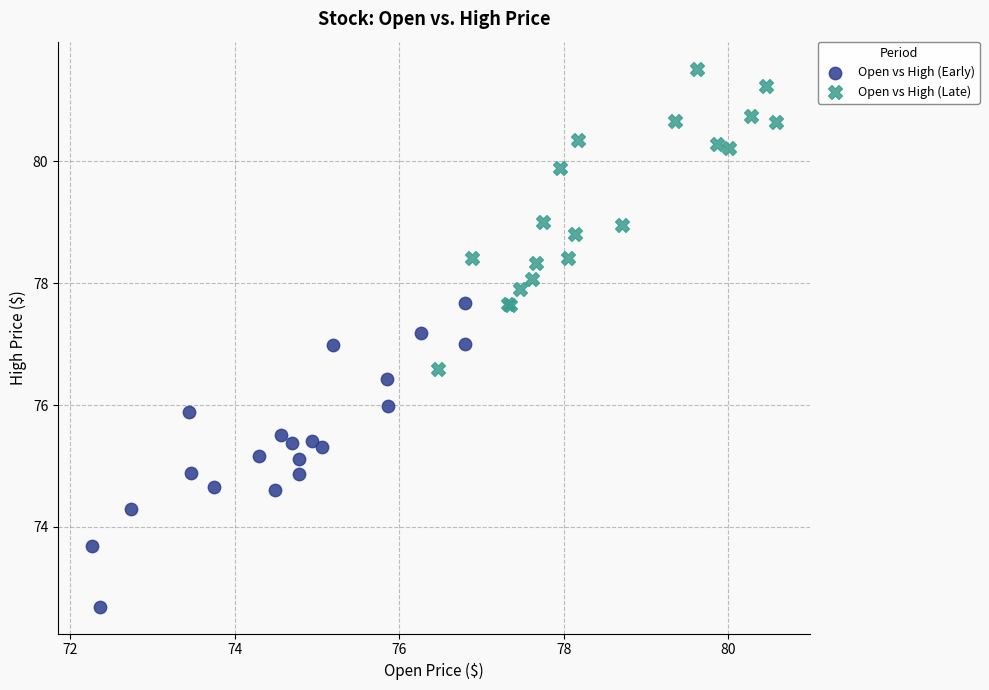

Which series reaches the minimum Y coordinate?

Open vs High (Early)